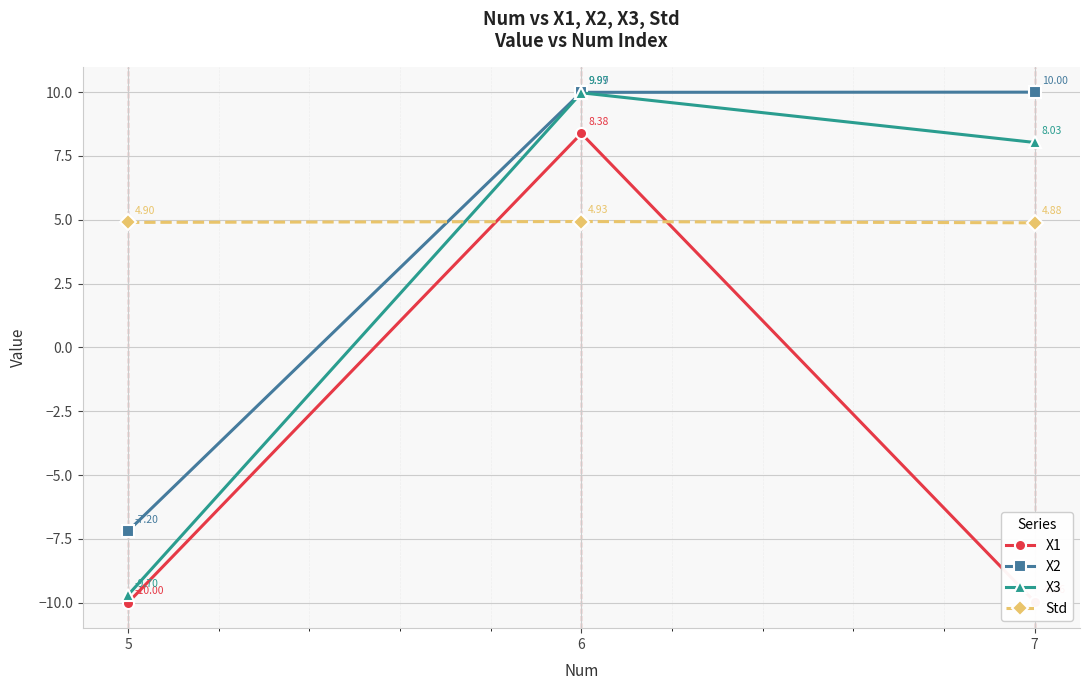

Where is X2 nearest to the value 1?

5